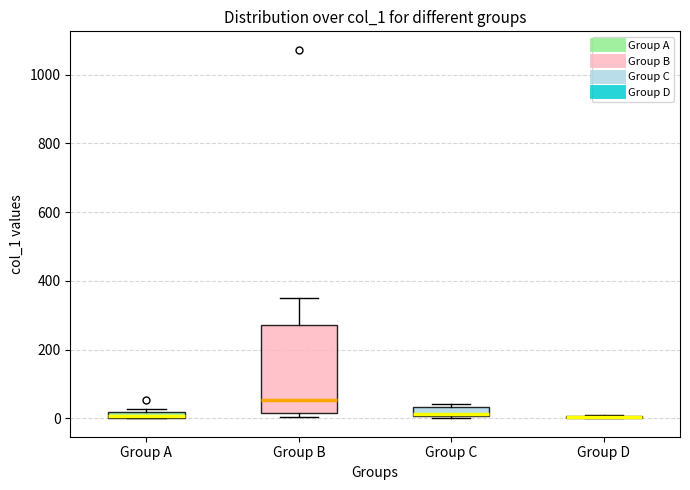

Which box is the tallest, from its lower edge to its upper edge?

Group B